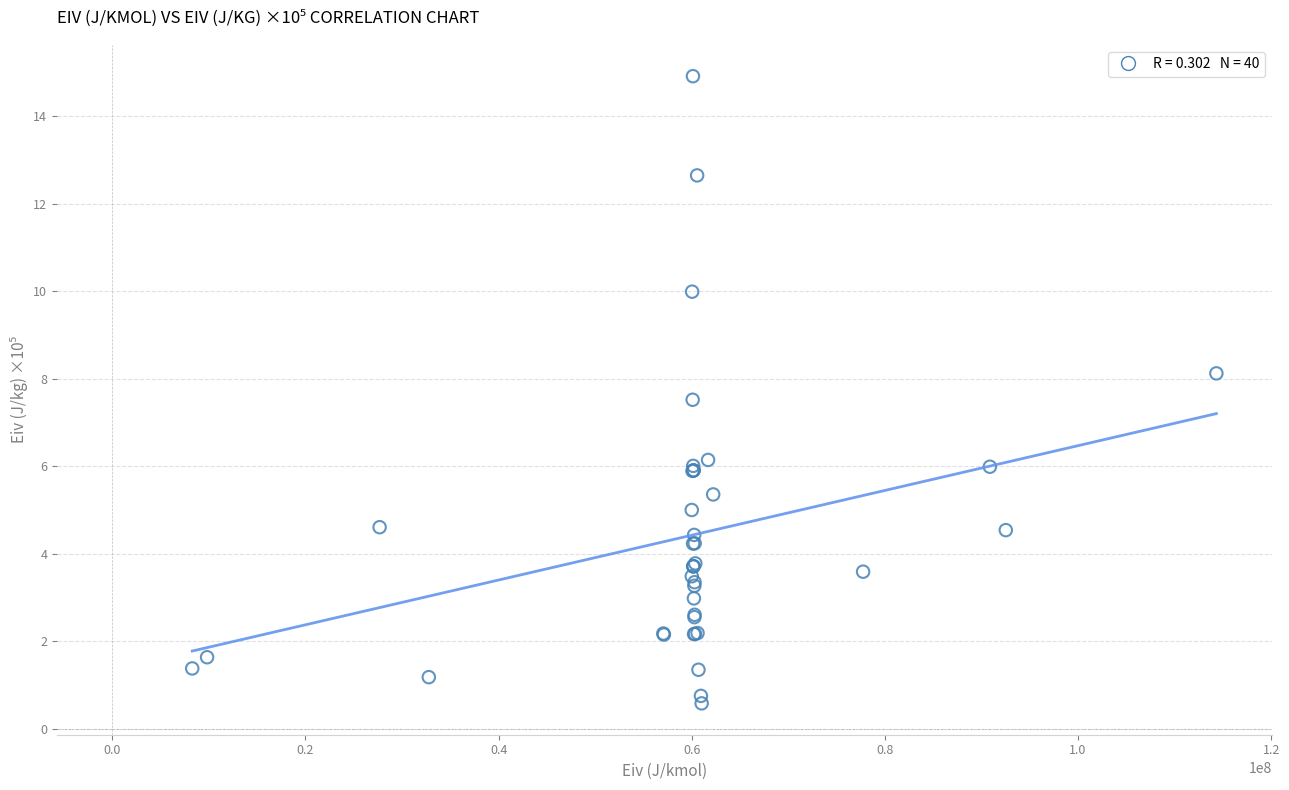

What Y value in the scatter plot is closest to 7?

7.5